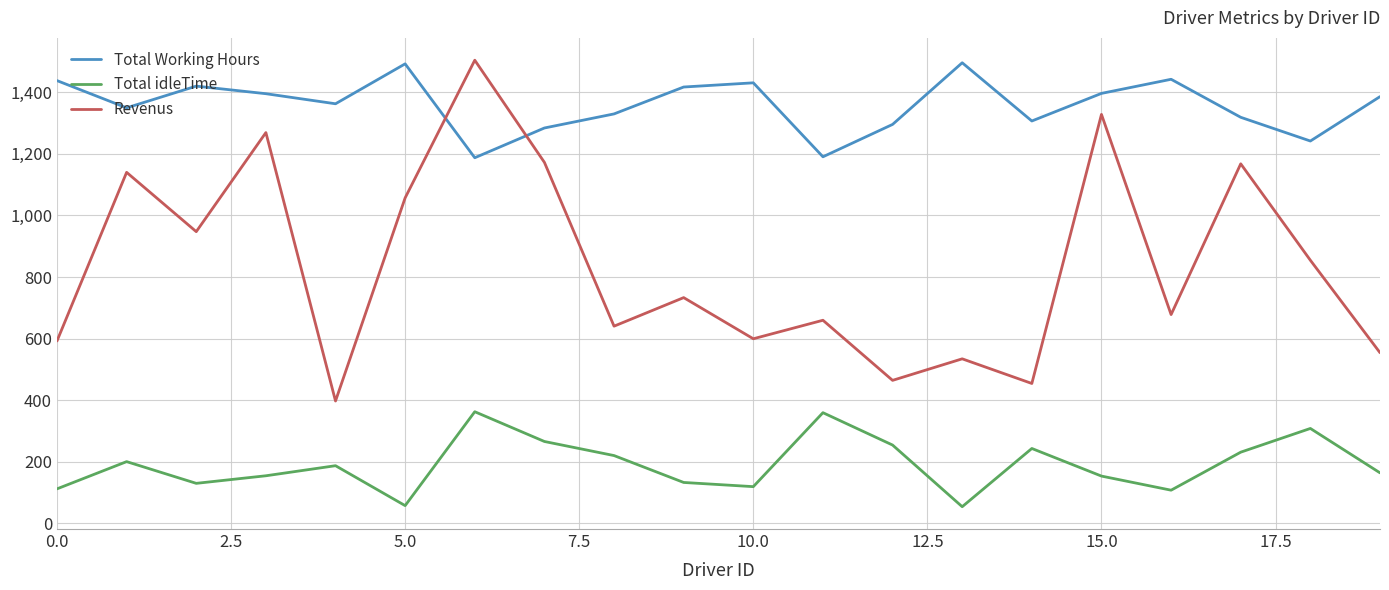

True or false: Revenus and Total idleTime intersect in this chart.

False